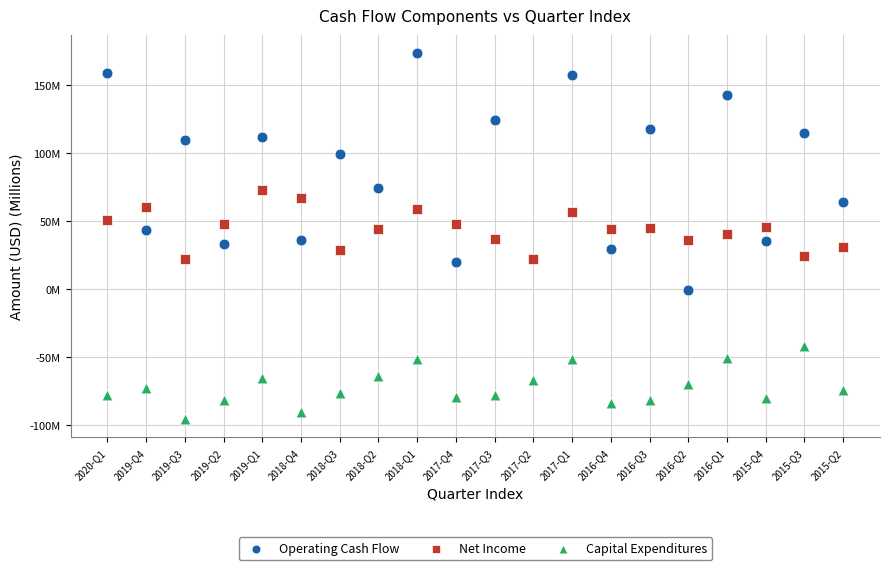

What are all the series names shown in the legend?

Operating Cash Flow, Net Income, Capital Expenditures